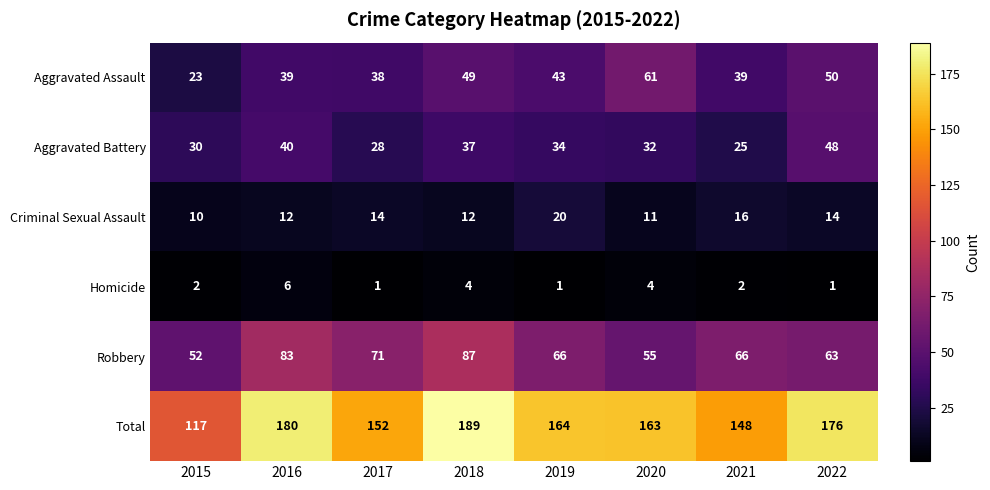

Which series has the largest total across all categories?

Total